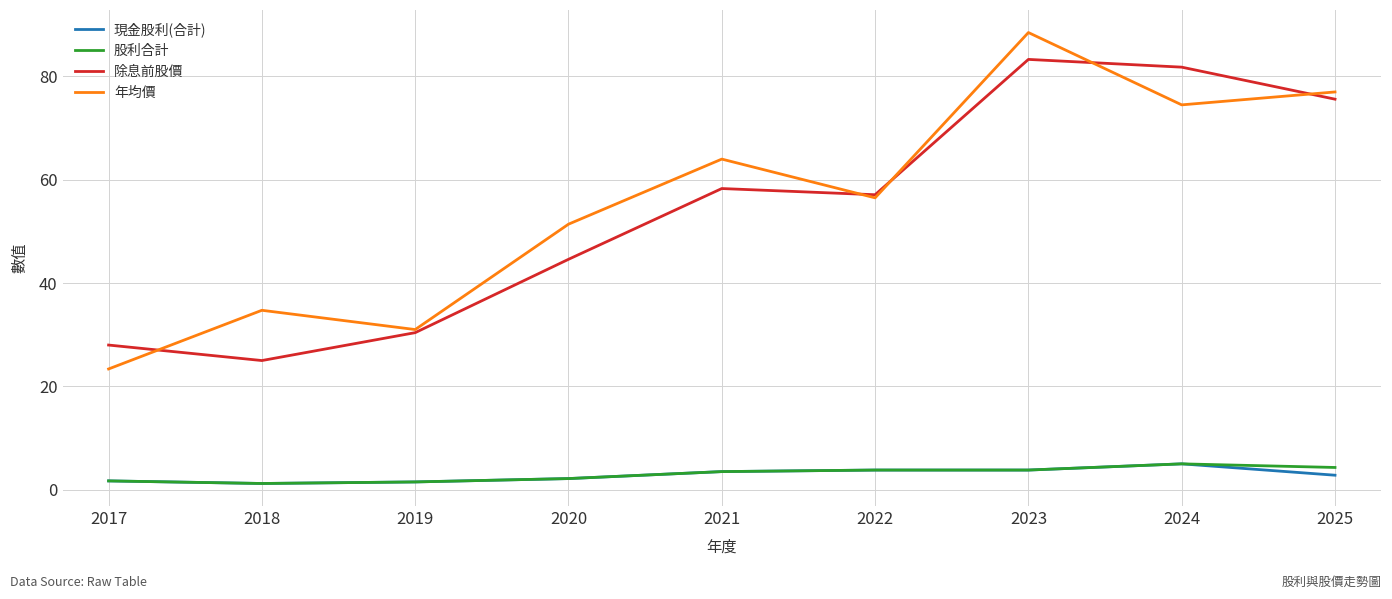

What is the approximate value of 除息前股價 at 2020?

44.6